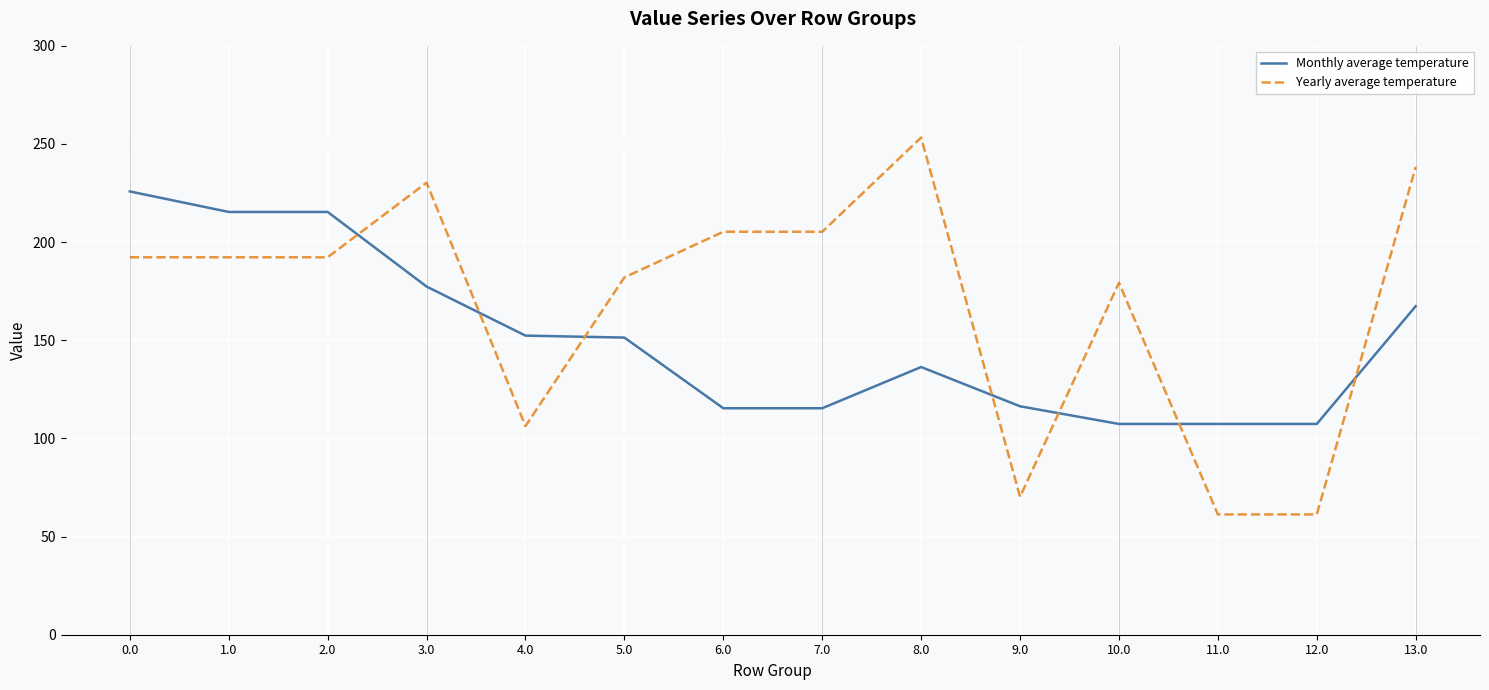

The Yearly average temperature series shows 230.3 at 3.0. True or false?

True